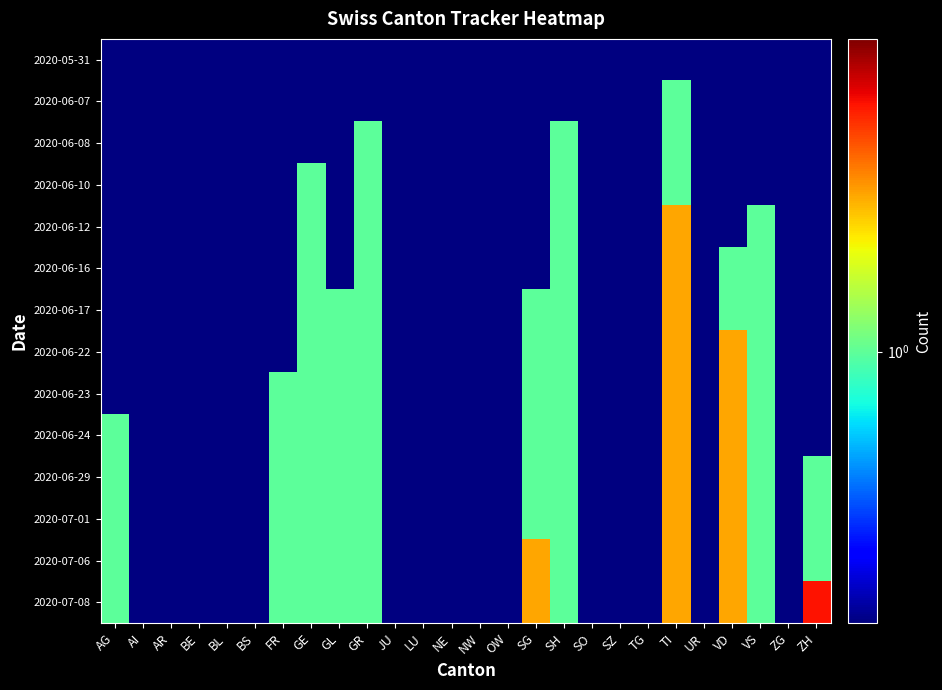

What is the total value across all series at SO?

1.4